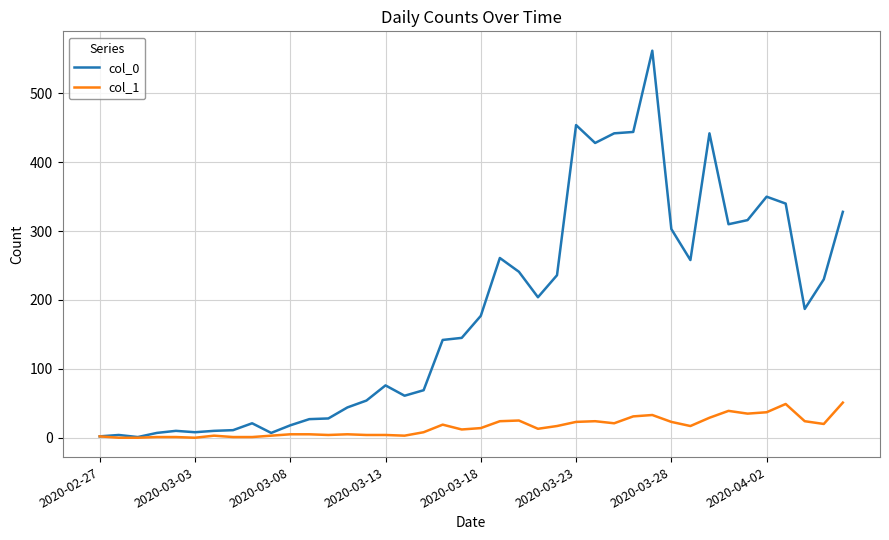

What is the greatest value displayed?

562